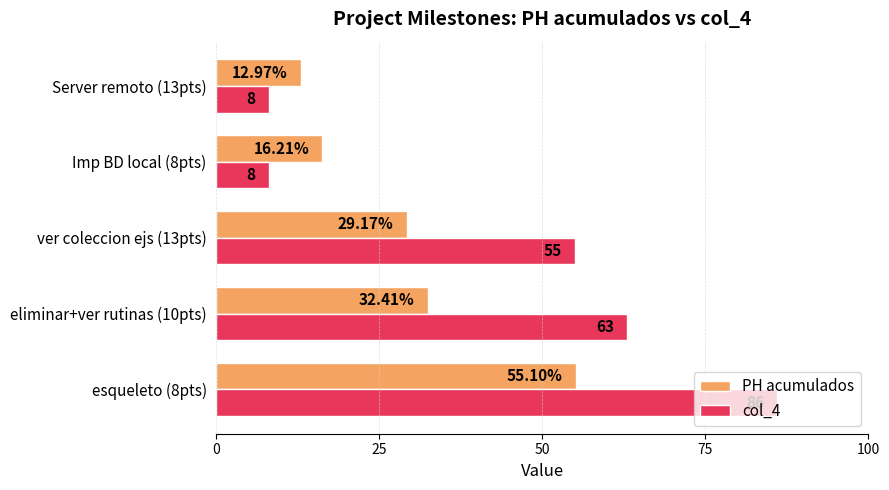

What is the difference between the second highest and second lowest values in the col_4 series?

55.0